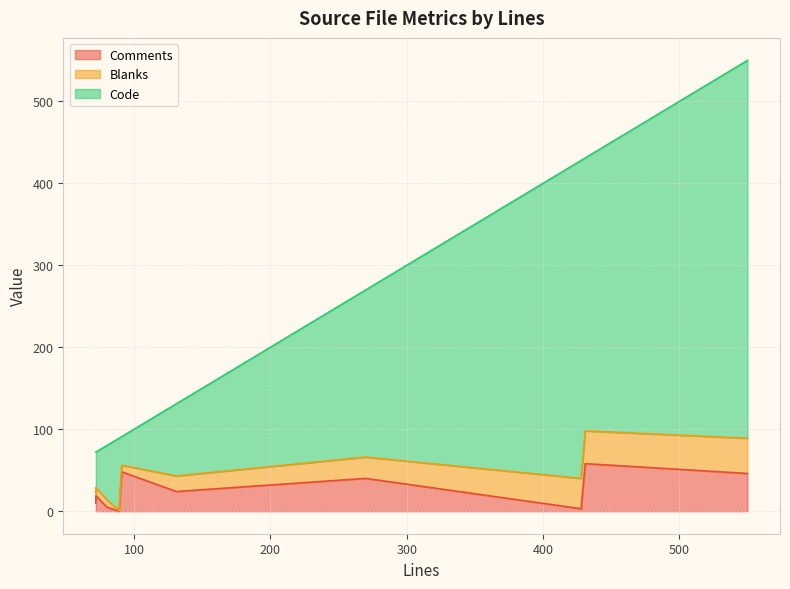

Reading left to right, list all the values displayed in this chart.

Comments: 131=24	91=48	550=46	428=3	89=0	270=40	72=10	80=5	431=58	72=19
Blanks: 131=19	91=8	550=43	428=37	89=1	270=26	72=12	80=9	431=40	72=10
Code: 131=88	91=35	550=461	428=388	89=88	270=204	72=50	80=66	431=333	72=43